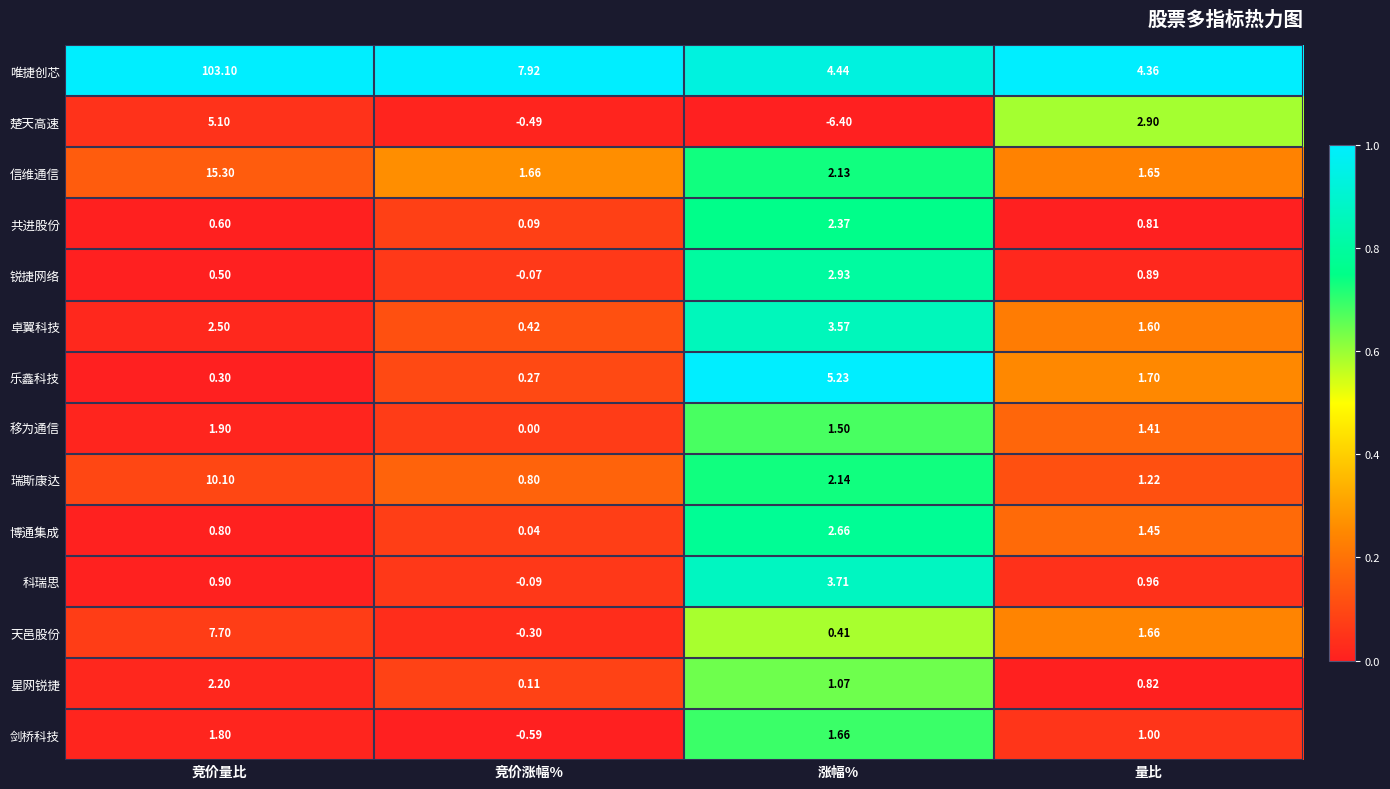

Count the number of data series in this chart.

14